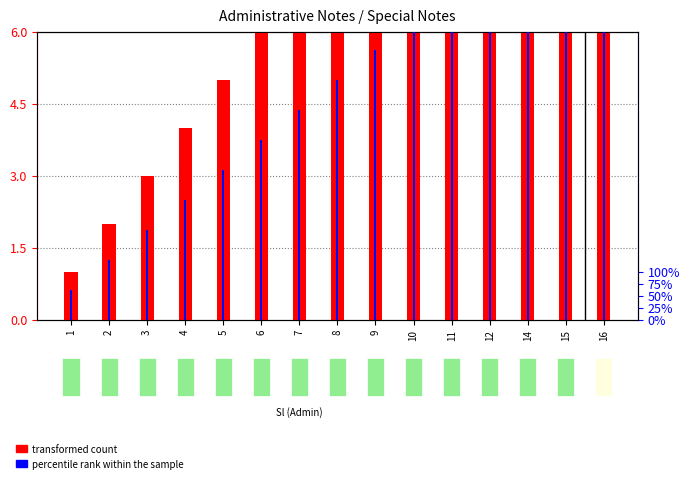

At which label does transformed count reach its peak?

16